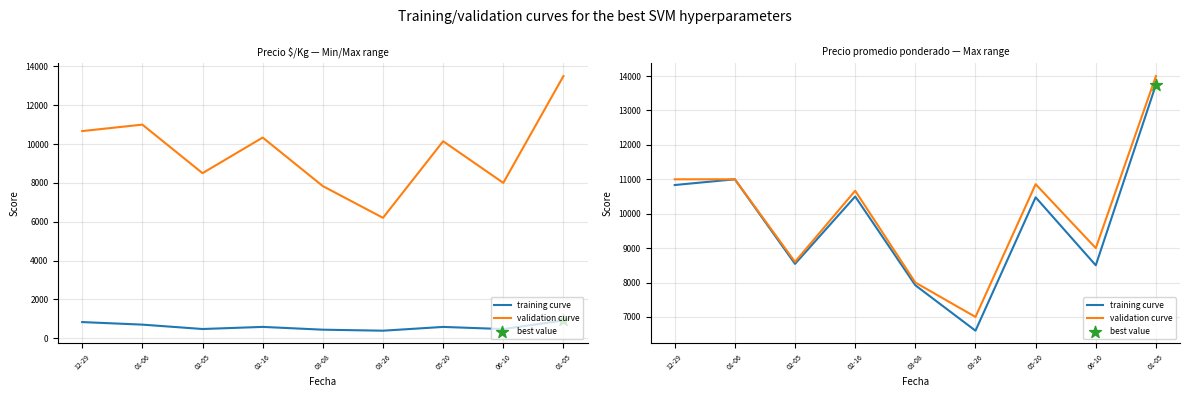

Which series has the largest total across all categories?

validation curve